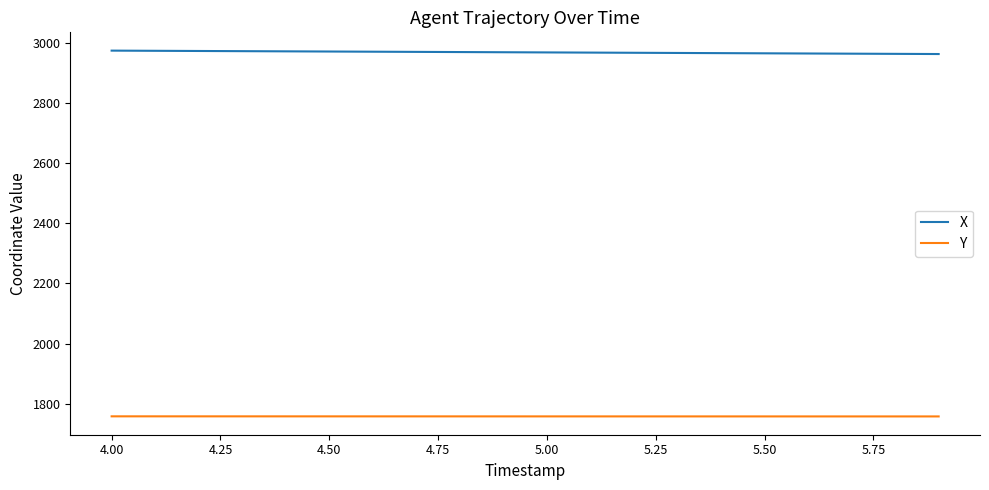

Rank the series by their maximum value, from highest to lowest.

X, Y